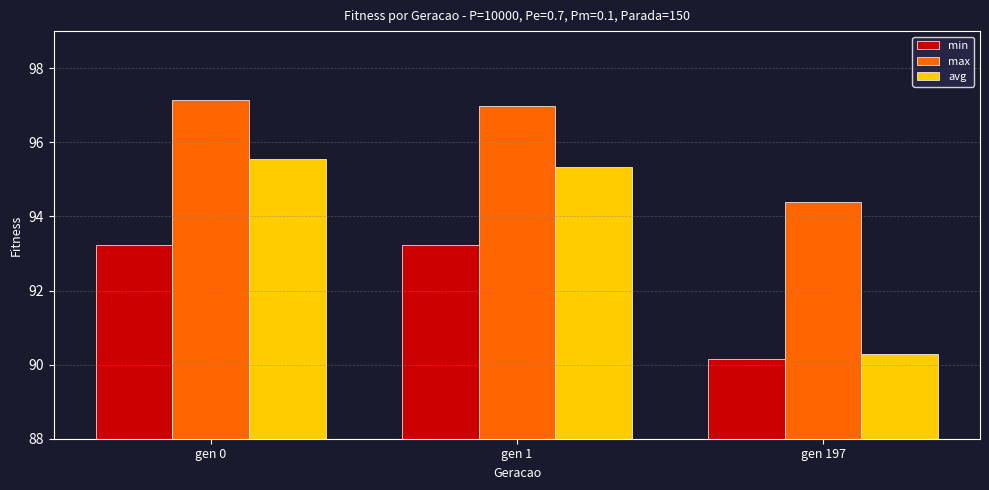

Reading left to right, extract all data points from this chart.

min: 93.2	93.2	90.2
max: 97.1	97.0	94.4
avg: 95.5	95.3	90.3